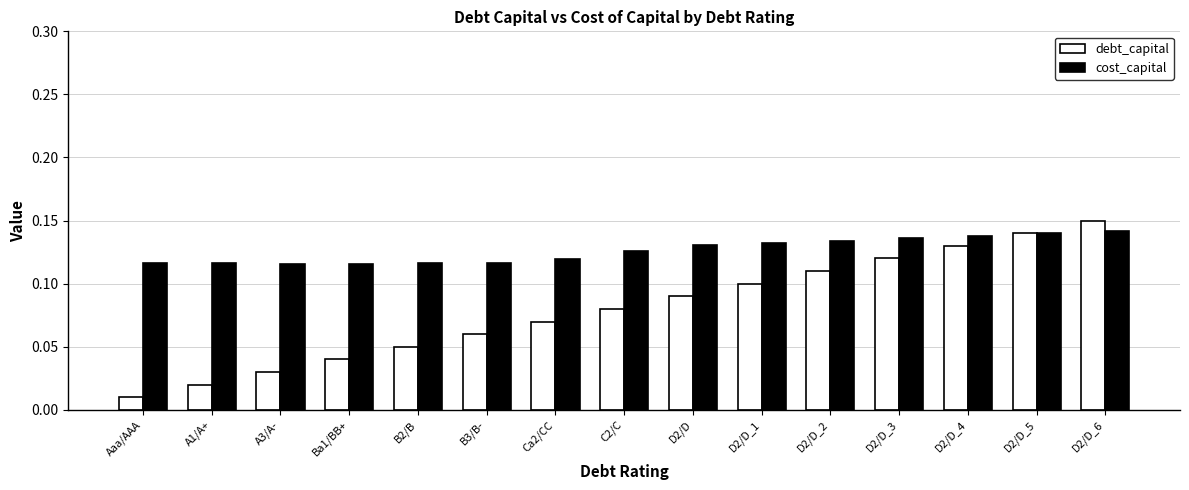

The value of cost_capital at D2/D is 0.1. True or false?

True